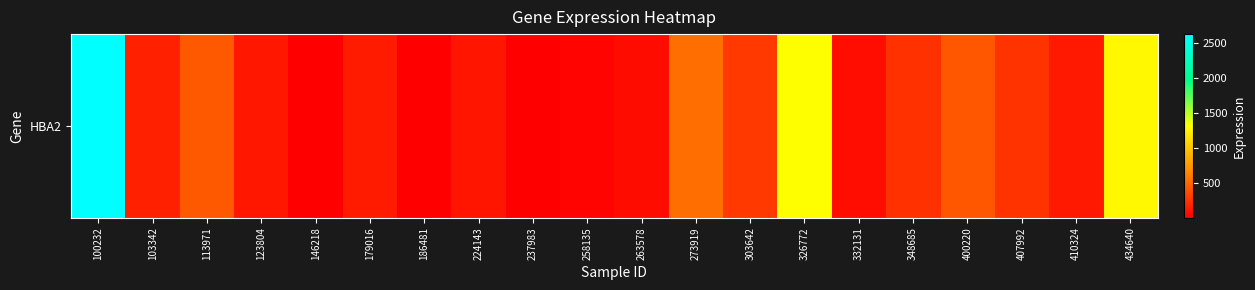

List the labels in order of value, smallest first.

146218, 186481, 237983, 258135, 263578, 332131, 224143, 123804, 410324, 179016, 103342, 348685, 407992, 303642, 400220, 113971, 273919, 434640, 326772, 100232